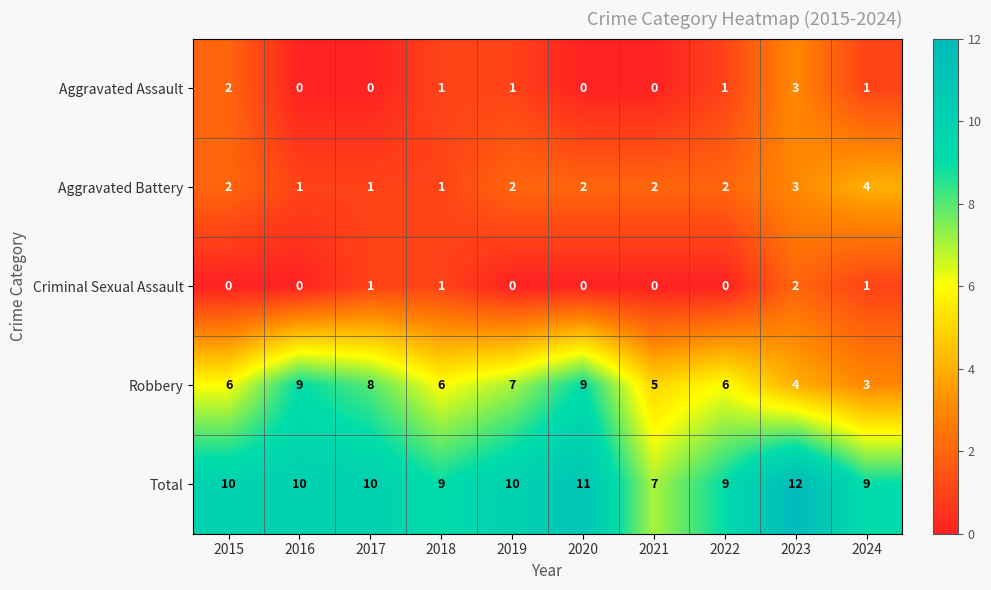

Which series has the largest total across all categories?

Total